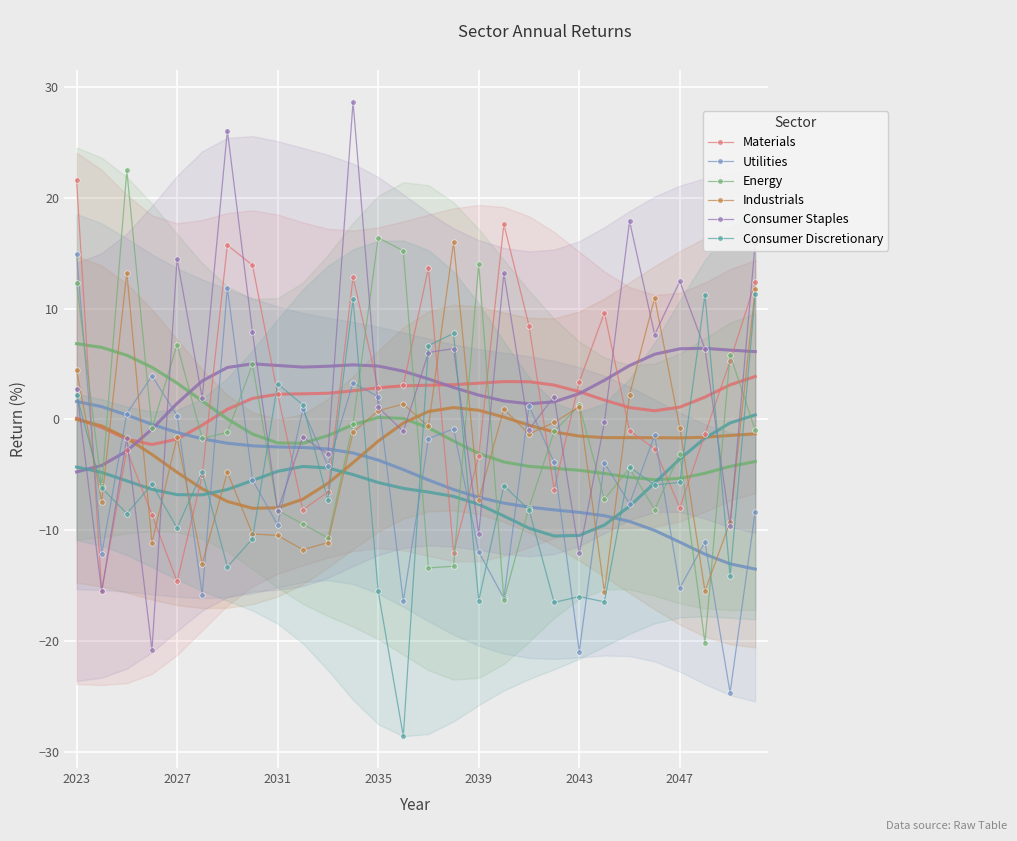

Which category has the highest value across all series?

11